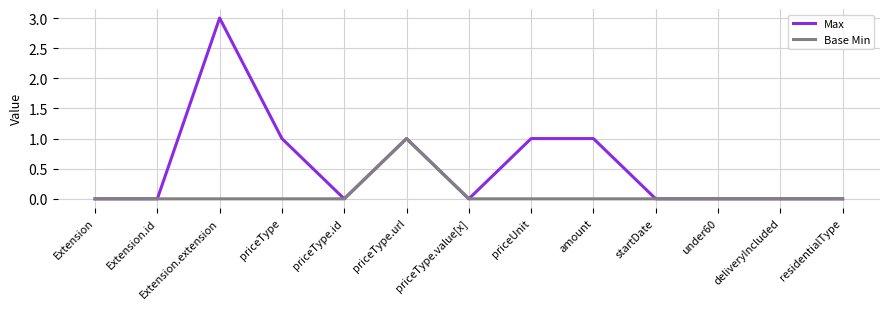

What position from the left is Extension.id?

2